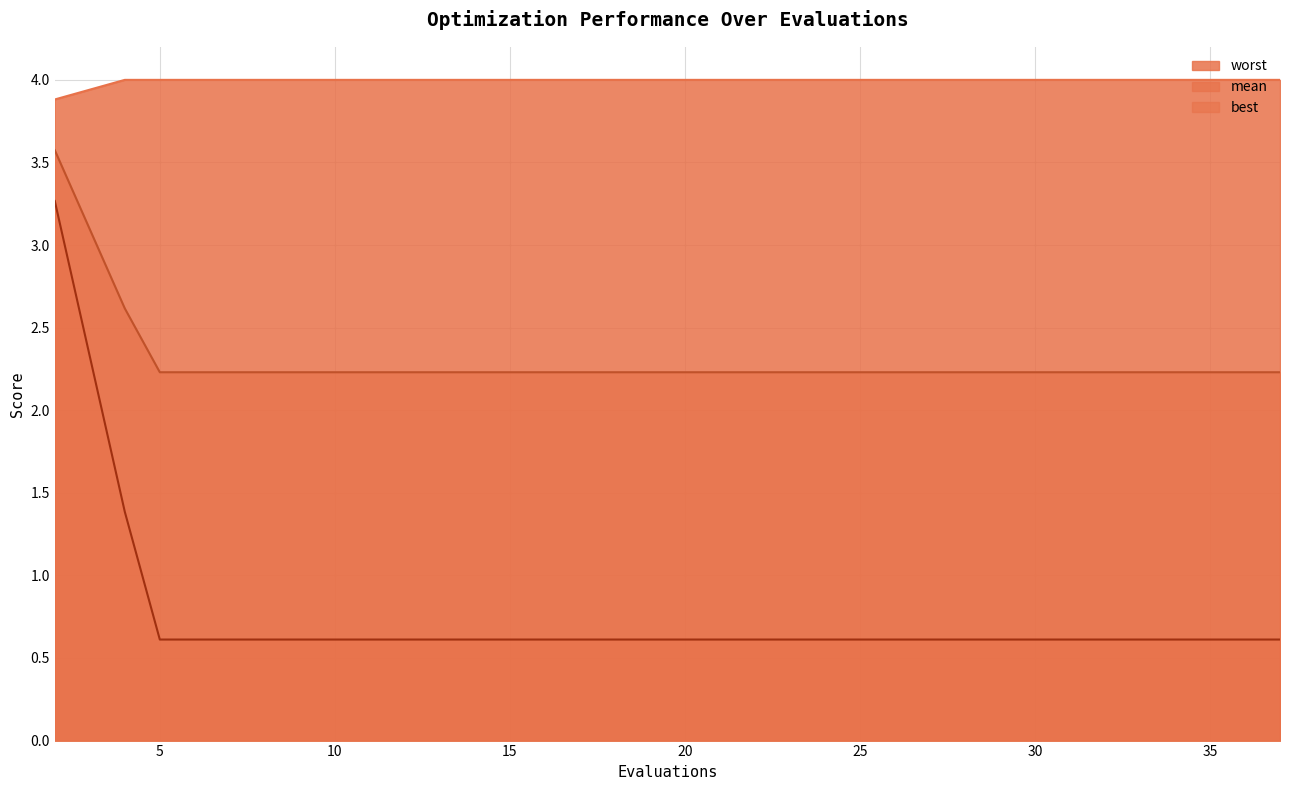

Which has a higher value, 15 or 23?

15